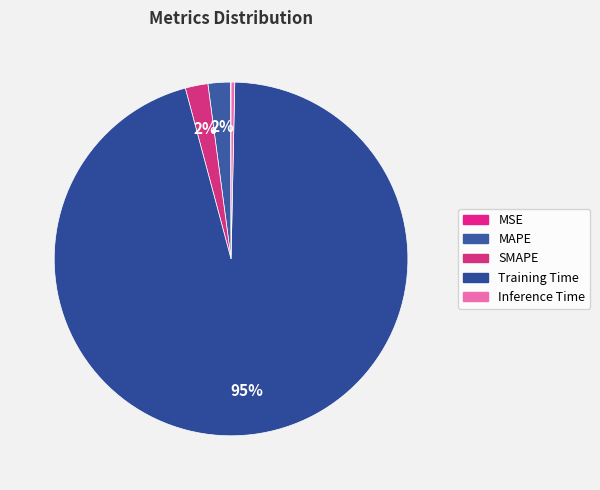

The SMAPE slice represents 2% of the pie. True or false?

True